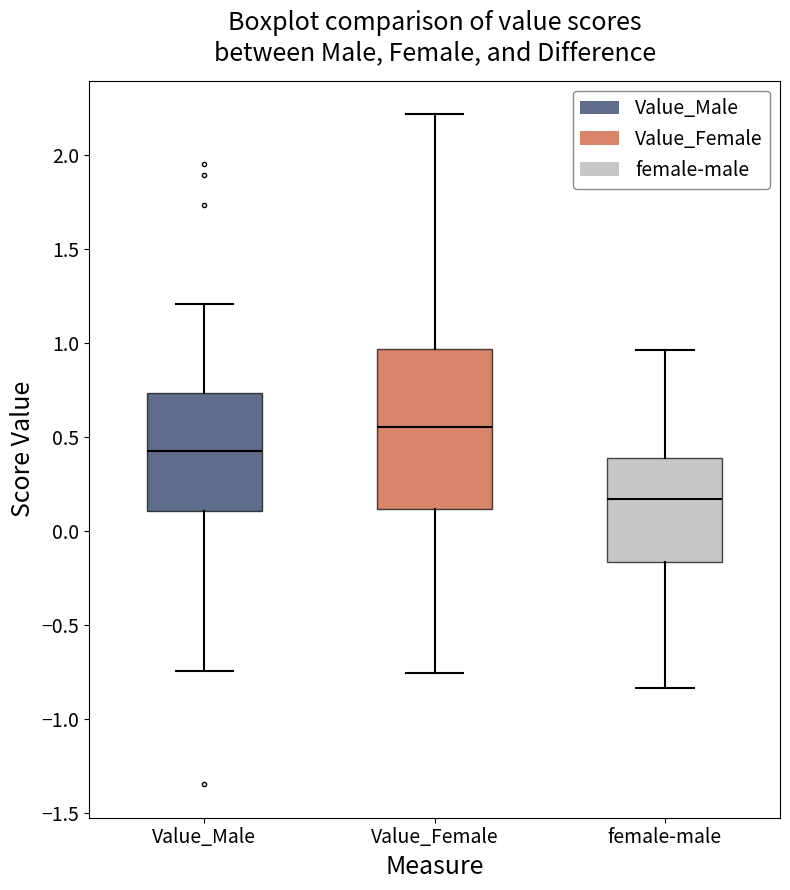

Which box's median line is the lowest?

female-male